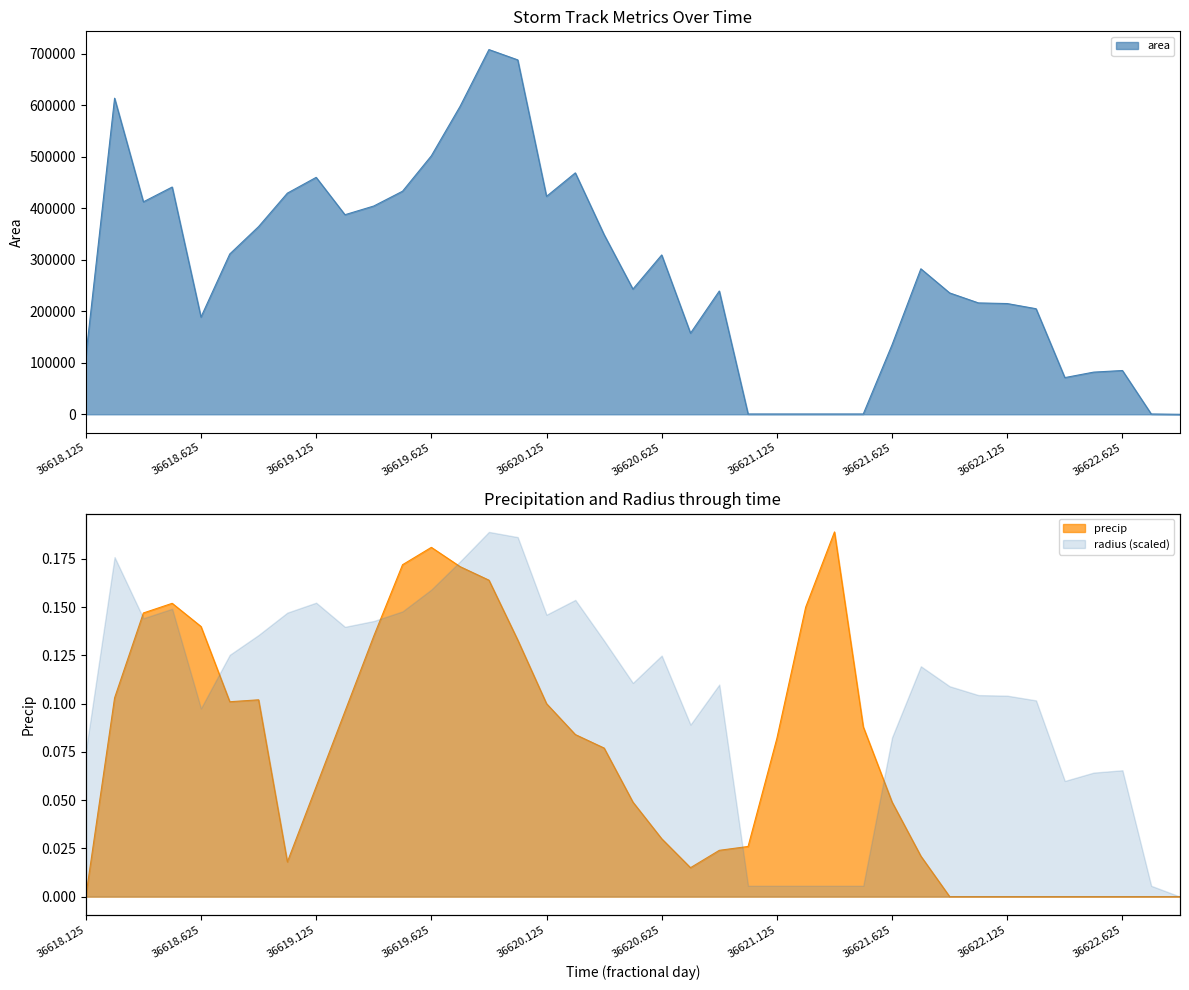

Between 36622.0 and 36622.5, which series saw the biggest shift?

area